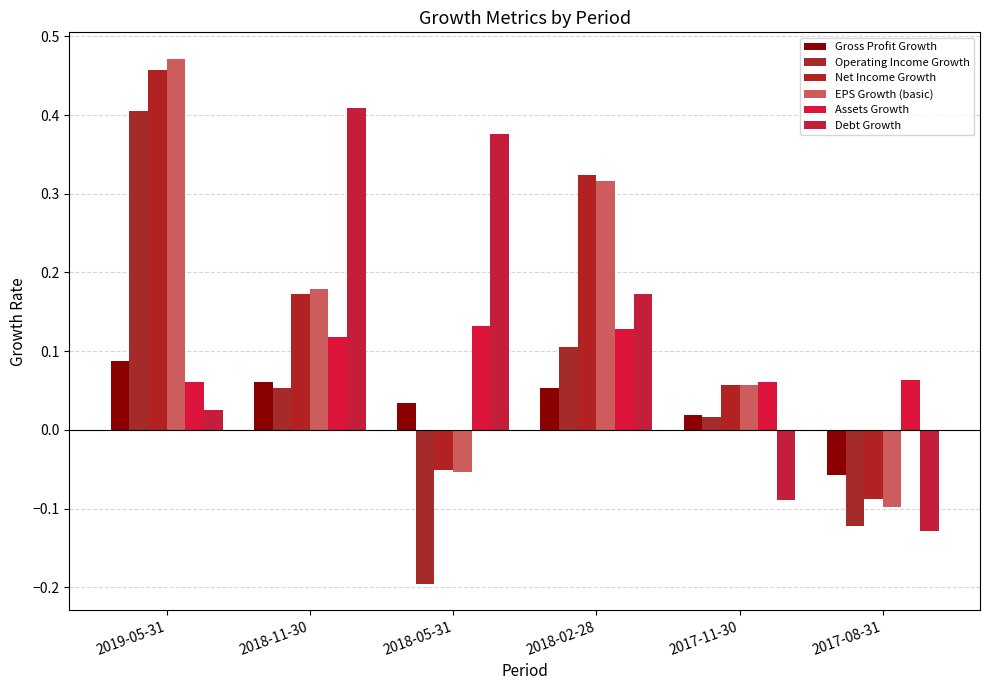

How many distinct data groups are displayed?

6